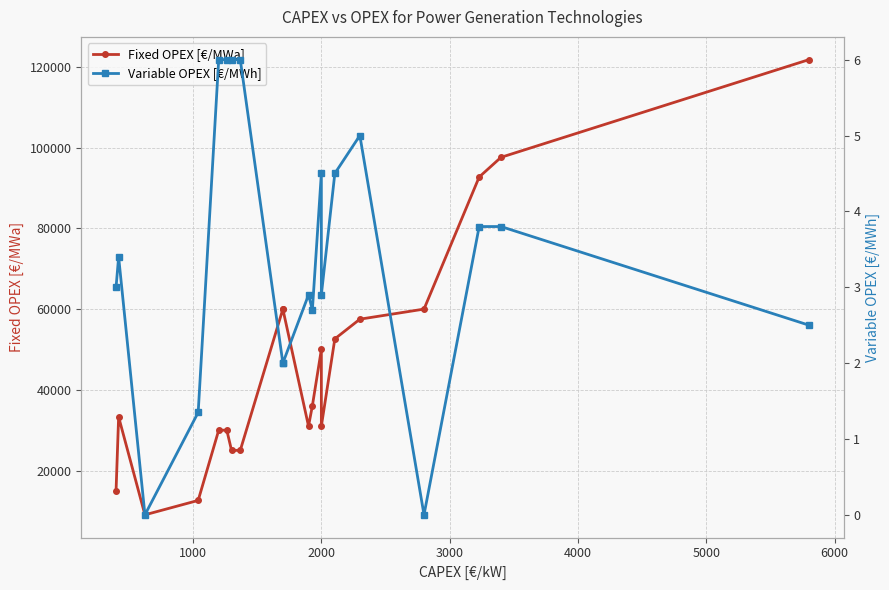

What is the average value of the Variable OPEX [€/MWh] series?

3.4